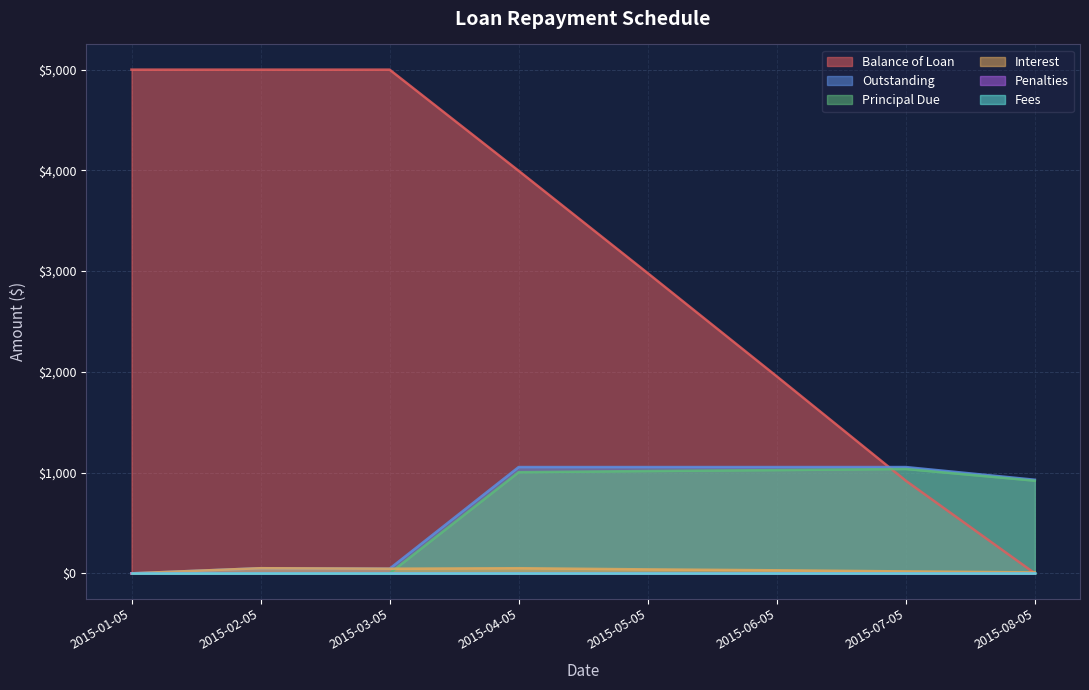

Which series has the largest total across all categories?

Balance of Loan